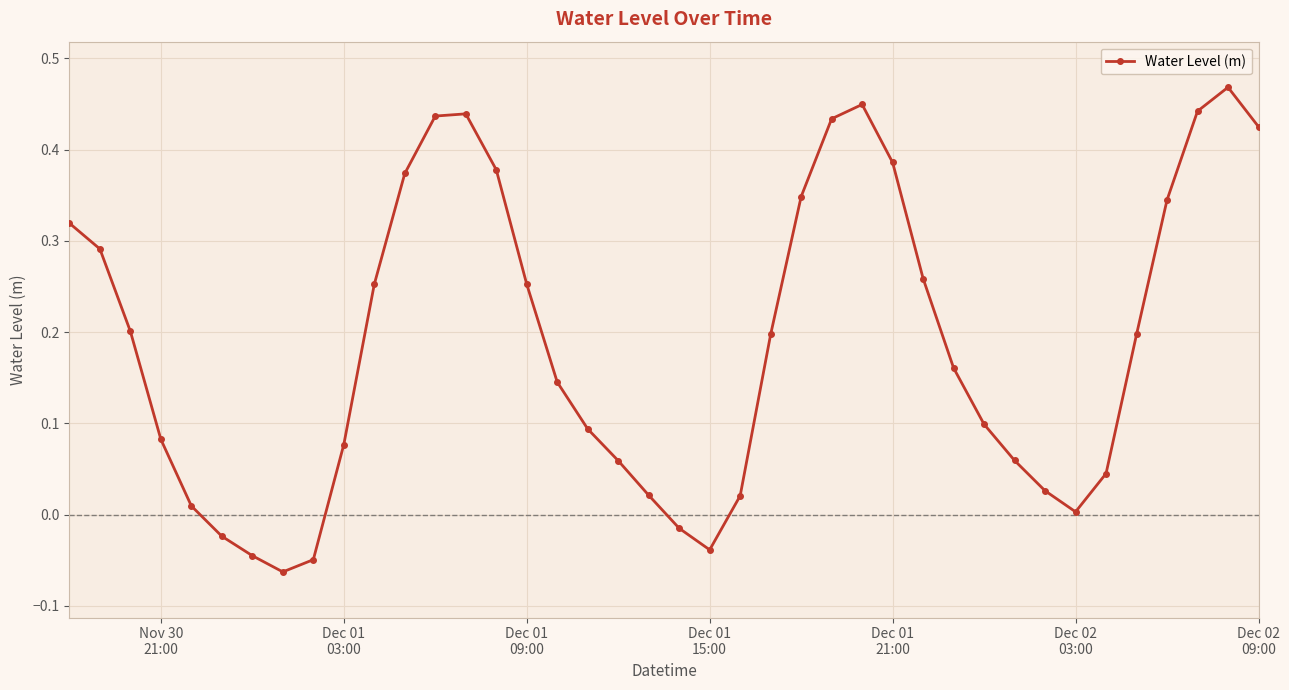

What is the average value?

0.2